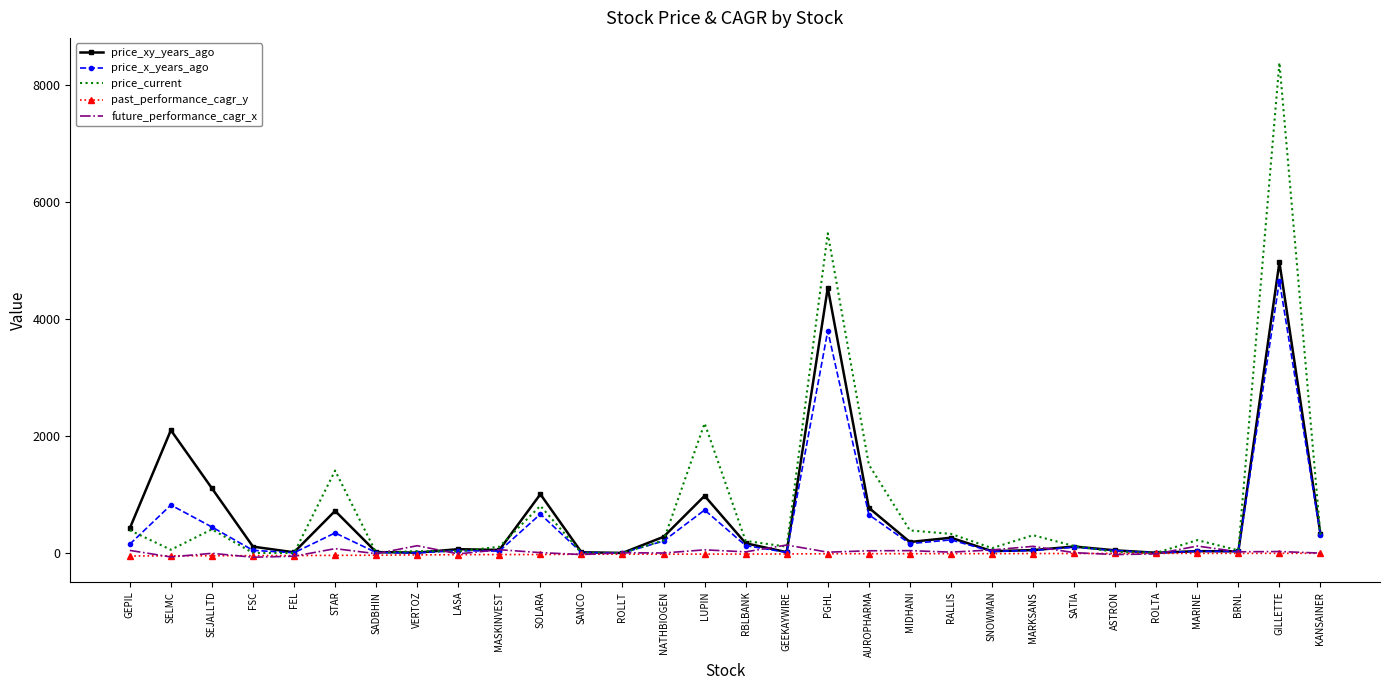

At which category does the chart reach its peak across all series?

GILLETTE